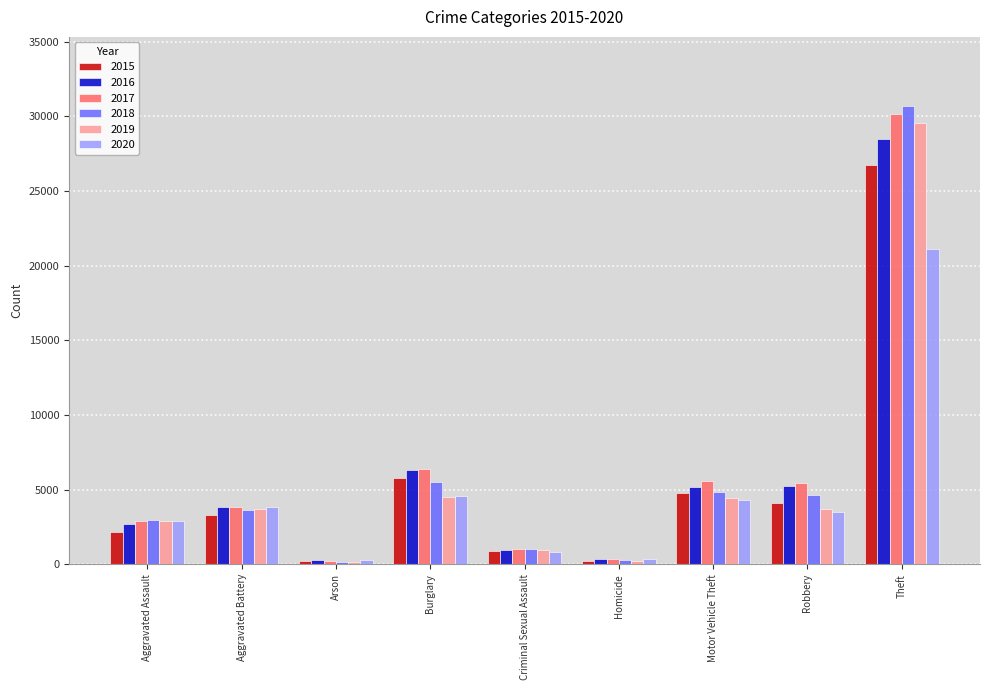

At how many categories does at least one series exceed 22380?

1